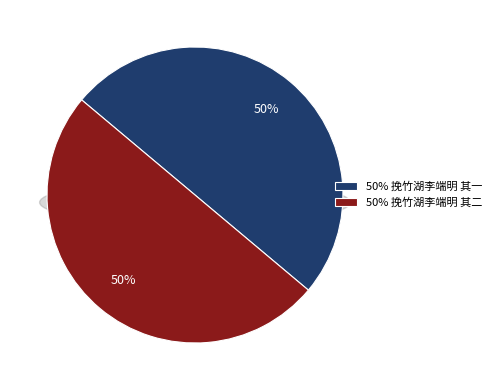

How many segments does this pie chart have?

2